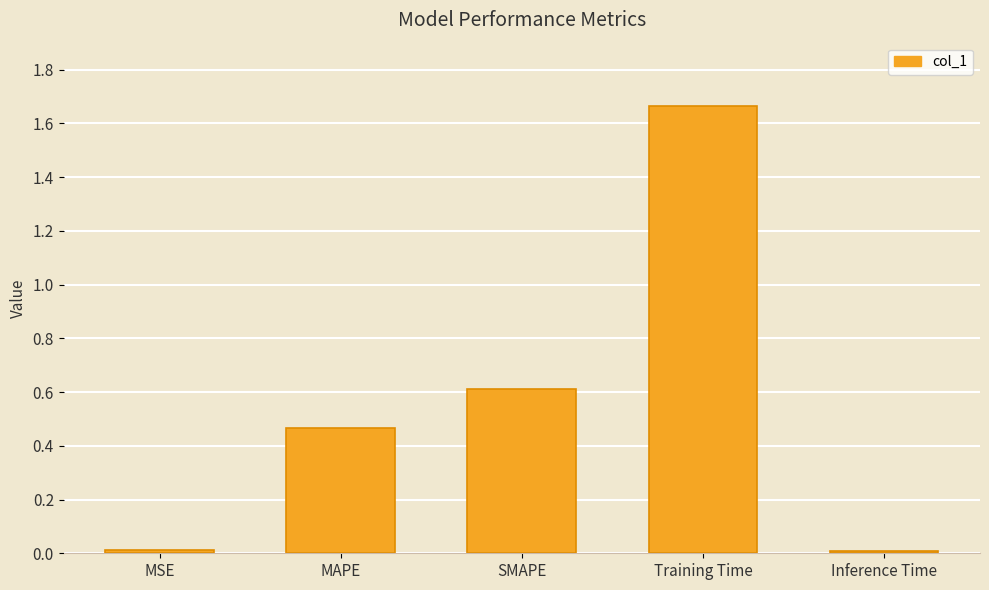

The value at MSE is 0.0. True or false?

True